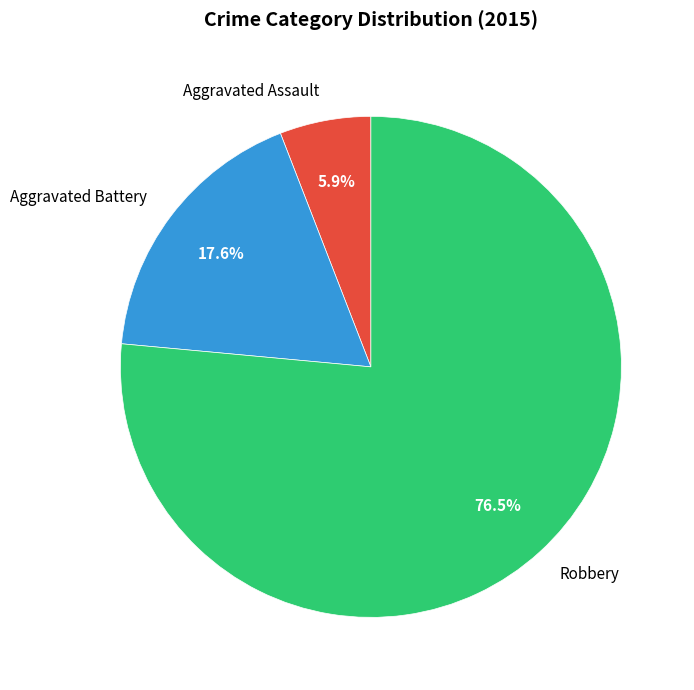

To the nearest percent, what is the combined percentage of Aggravated Battery and Robbery?

94%